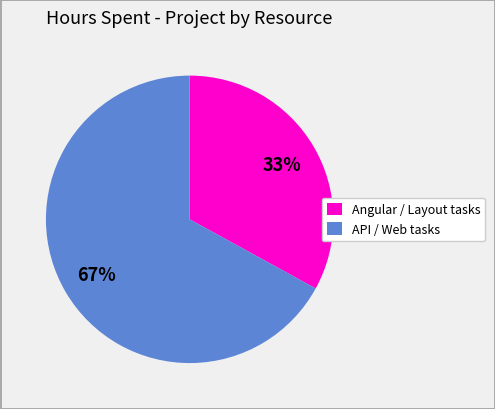

To the nearest percent, what is the average slice percentage?

50%